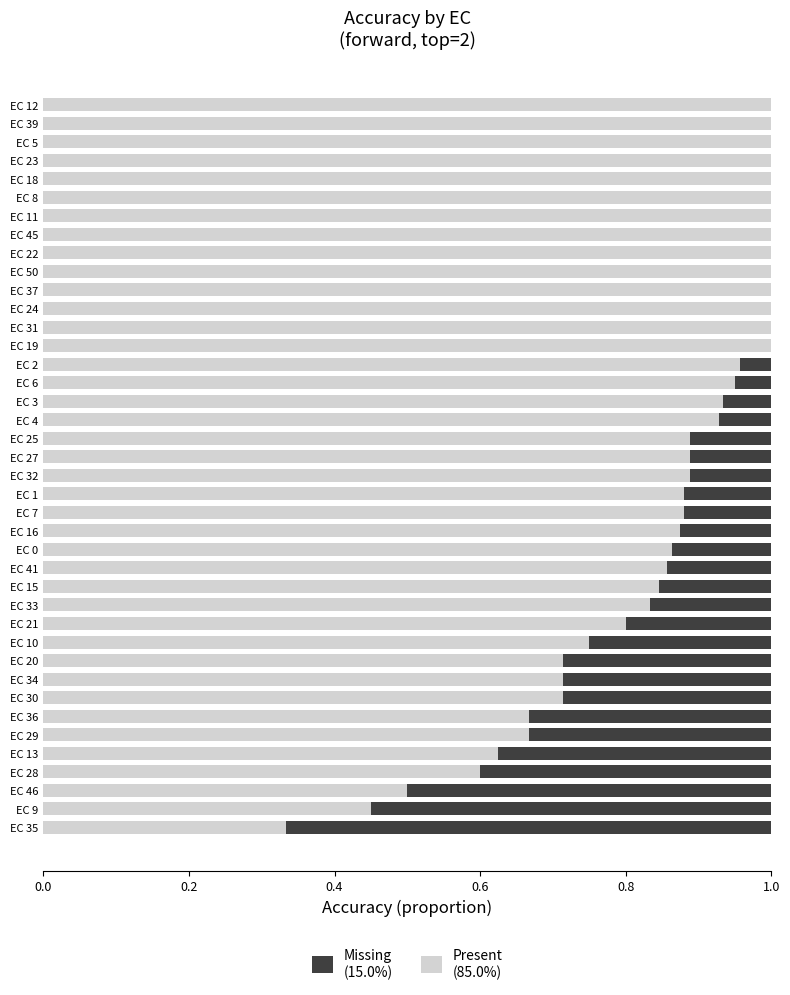

How many data points does each series have?

40